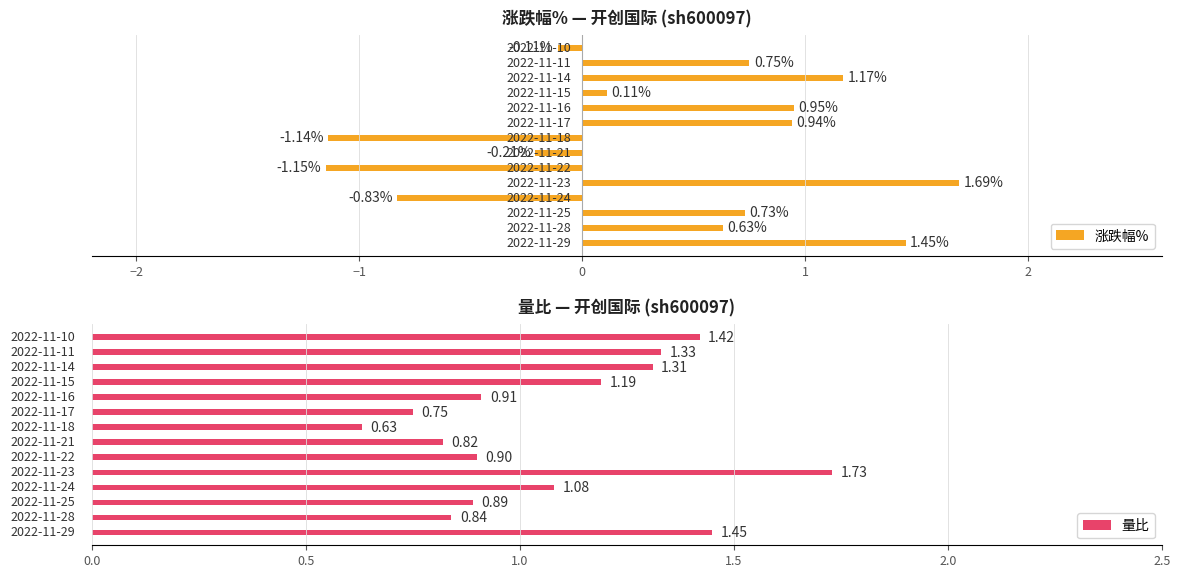

Count the number of categories in the chart.

14